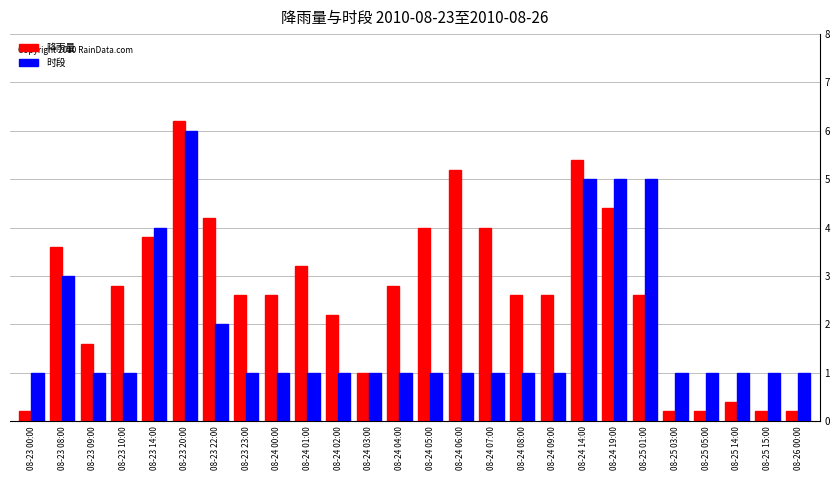

Which series has the largest total across all categories?

降雨量